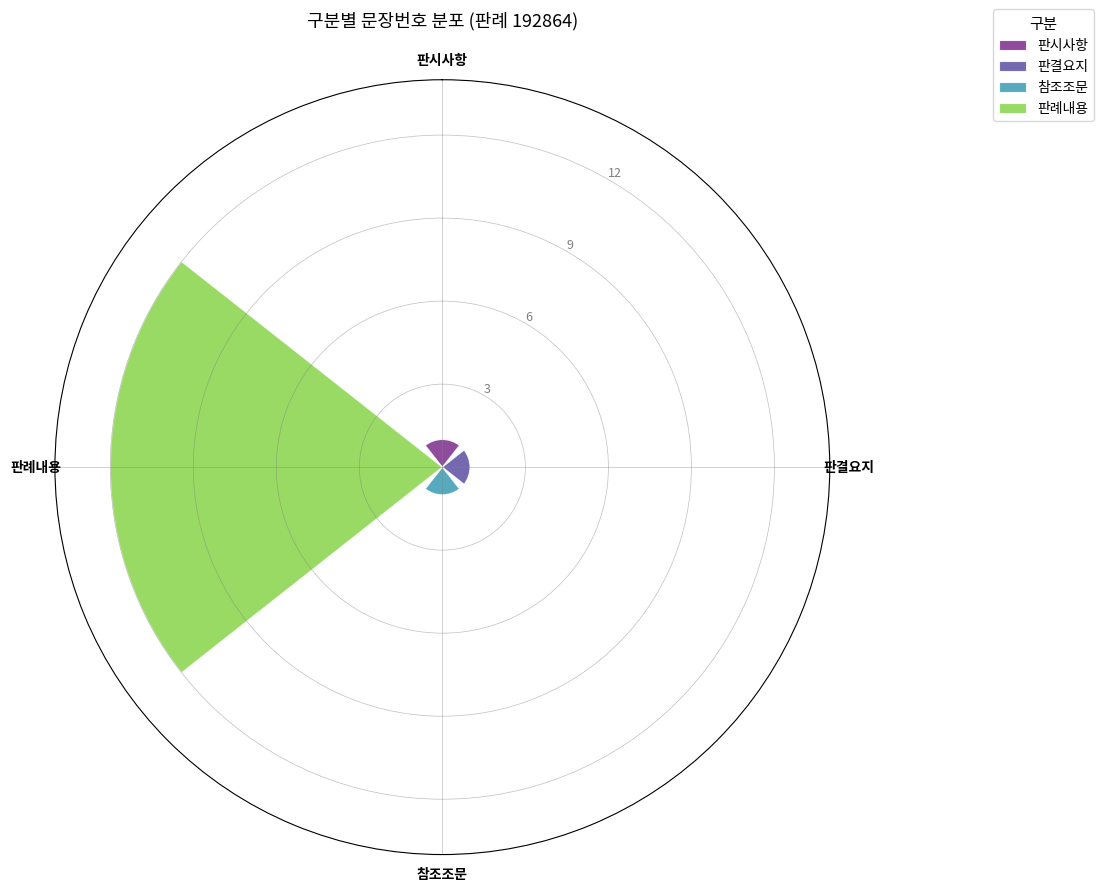

How many categories are shown in the chart?

1